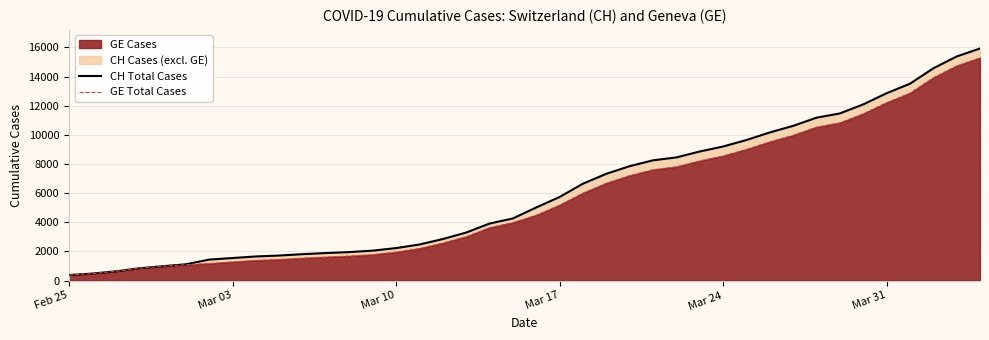

What is the minimum value for GE Cases?

375